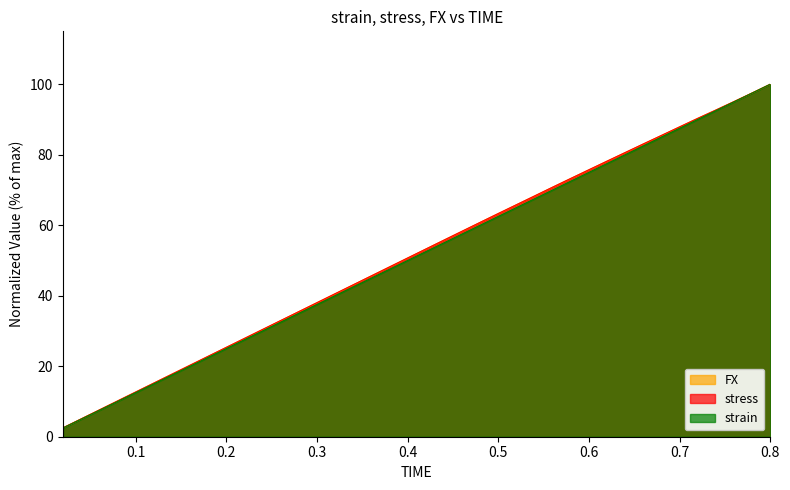

At how many categories does at least one series exceed 78?

10